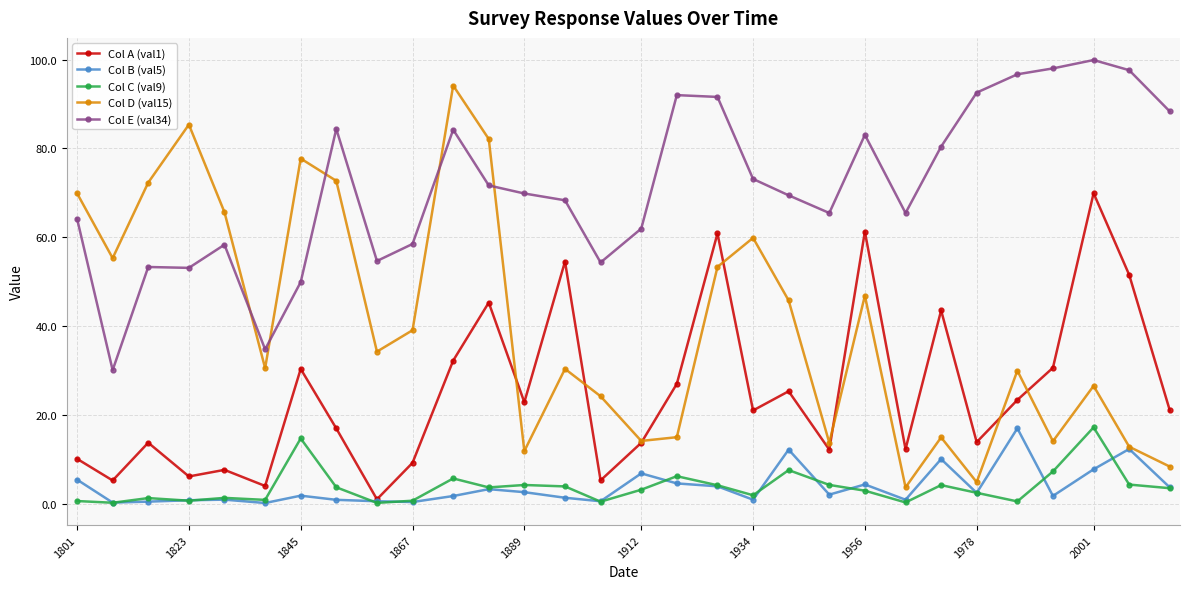

What is the difference between the second highest and minimum values in the Col D (val15) series?

81.7